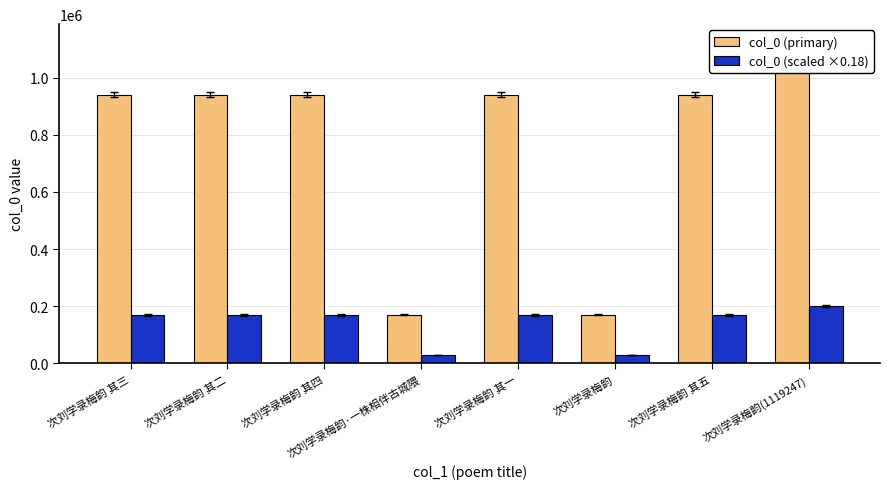

What is the label of the 2nd bar from the left?

次刘学录梅韵 其二